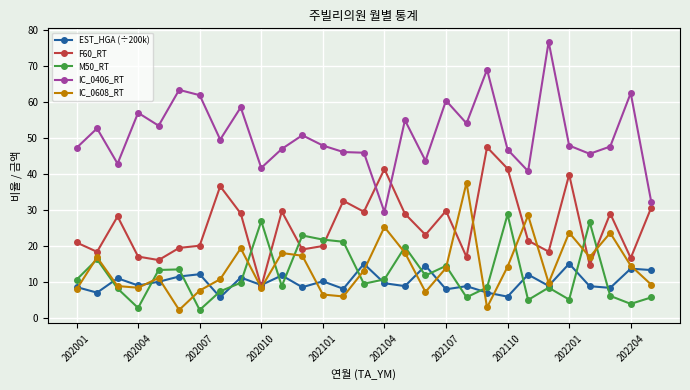

What is the value of the IC_0406_RT point at the 24th from the left?

76.7